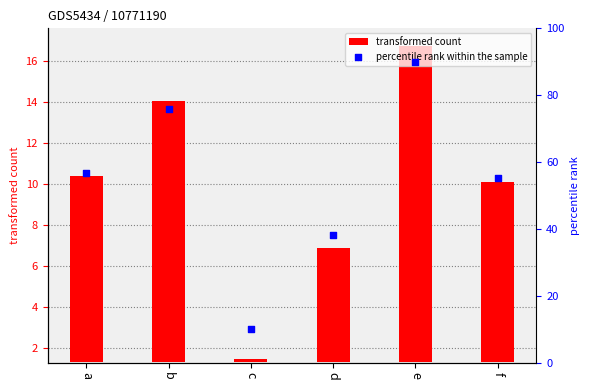

Is the value of transformed count at c greater than the value of percentile rank within the sample at b?

No